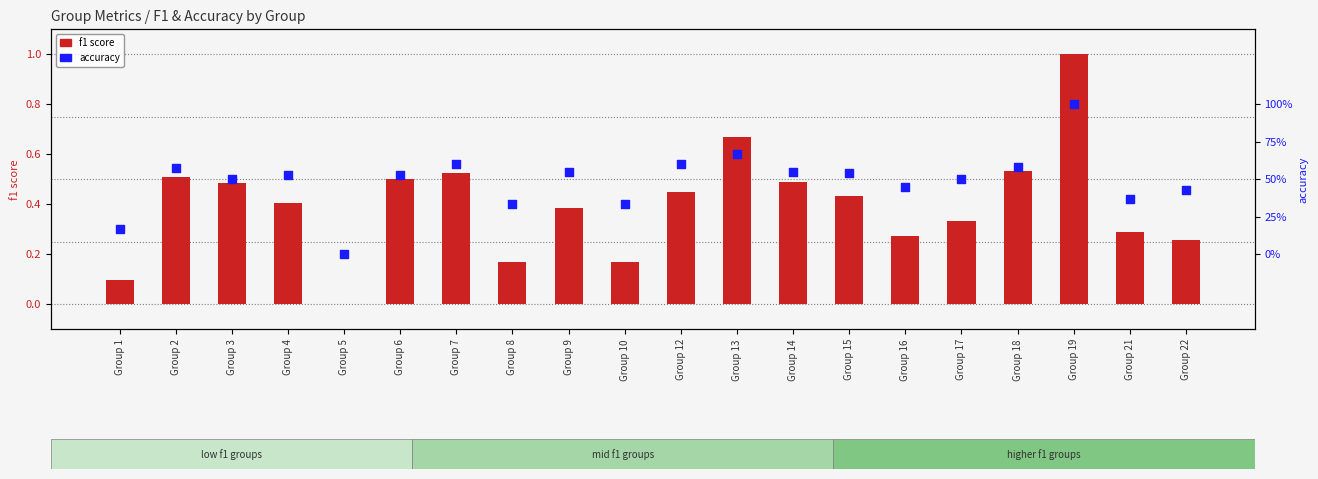

Which series has the largest Y range (max minus min)?

f1 score